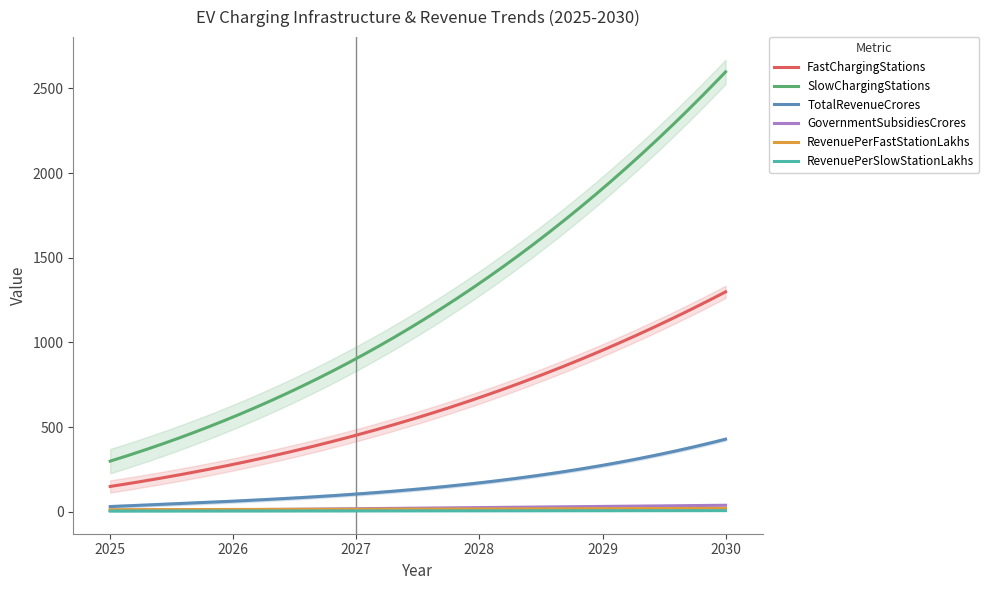

Reading left to right, what are all the values shown in this chart?

FastChargingStations: 2025=150.0	2026=280.0	2027=450.0	2028=680.0	2029=950.0	2030=1300.0
SlowChargingStations: 2025=300.0	2026=560.0	2027=900.0	2028=1360.0	2029=1900.0	2030=2600.0
TotalRevenueCrores: 2025=31.4	2026=61.2	2027=106.3	2028=171.1	2029=273.4	2030=429.3
GovernmentSubsidiesCrores: 2025=8.5	2026=12.3	2027=18.2	2028=25.4	2029=32.1	2030=38.8
RevenuePerFastStationLakhs: 2025=12.5	2026=13.8	2027=15.2	2028=16.8	2029=18.5	2030=20.4
RevenuePerSlowStationLakhs: 2025=4.2	2026=4.6	2027=5.1	2028=5.7	2029=6.3	2030=7.0